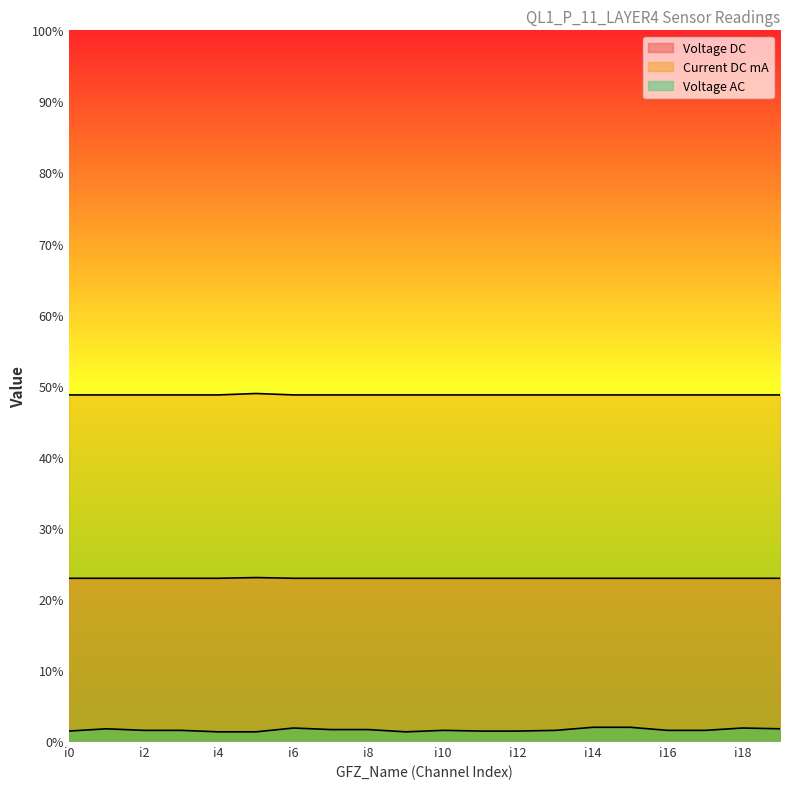

Does the chart display data point markers on the line(s)?

No